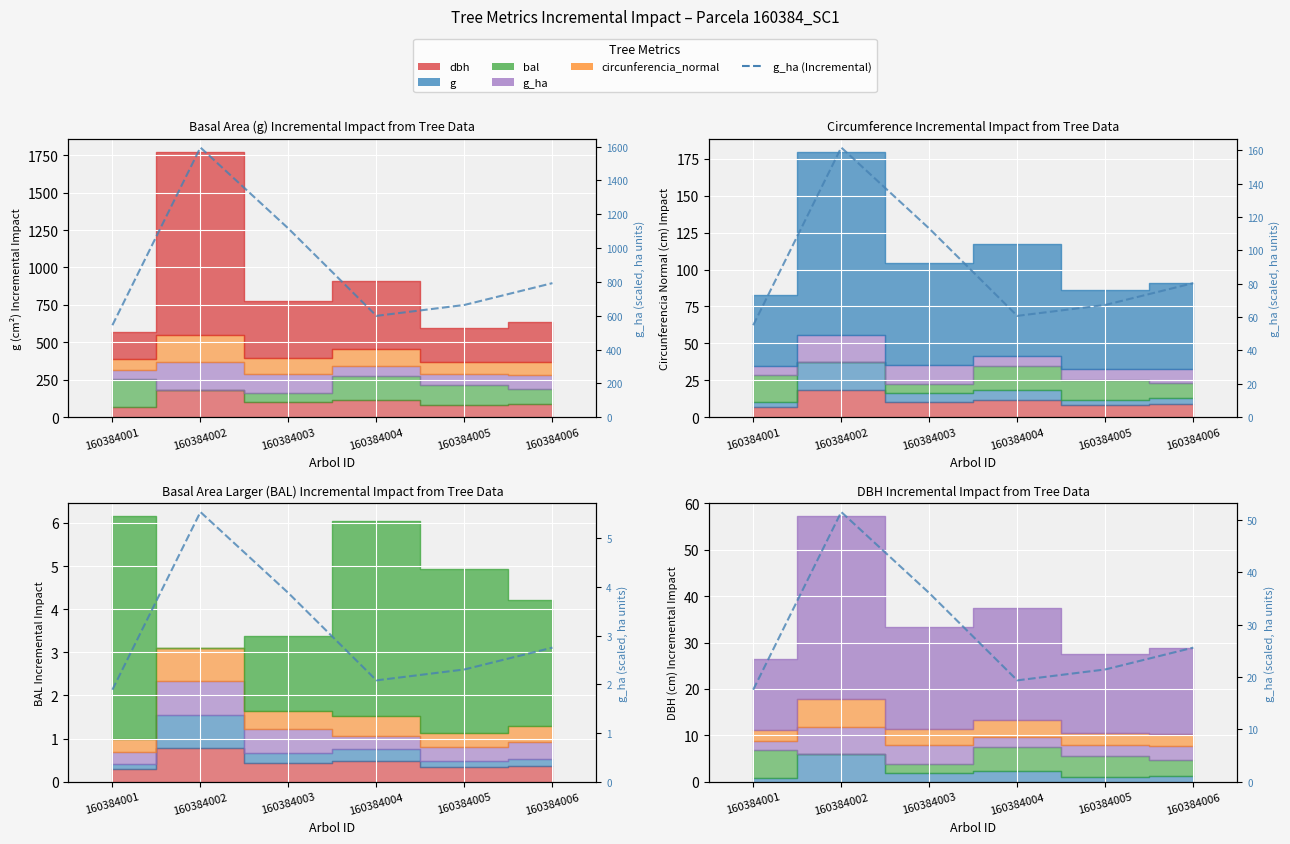

Which category has the lowest value across all series?

160384001